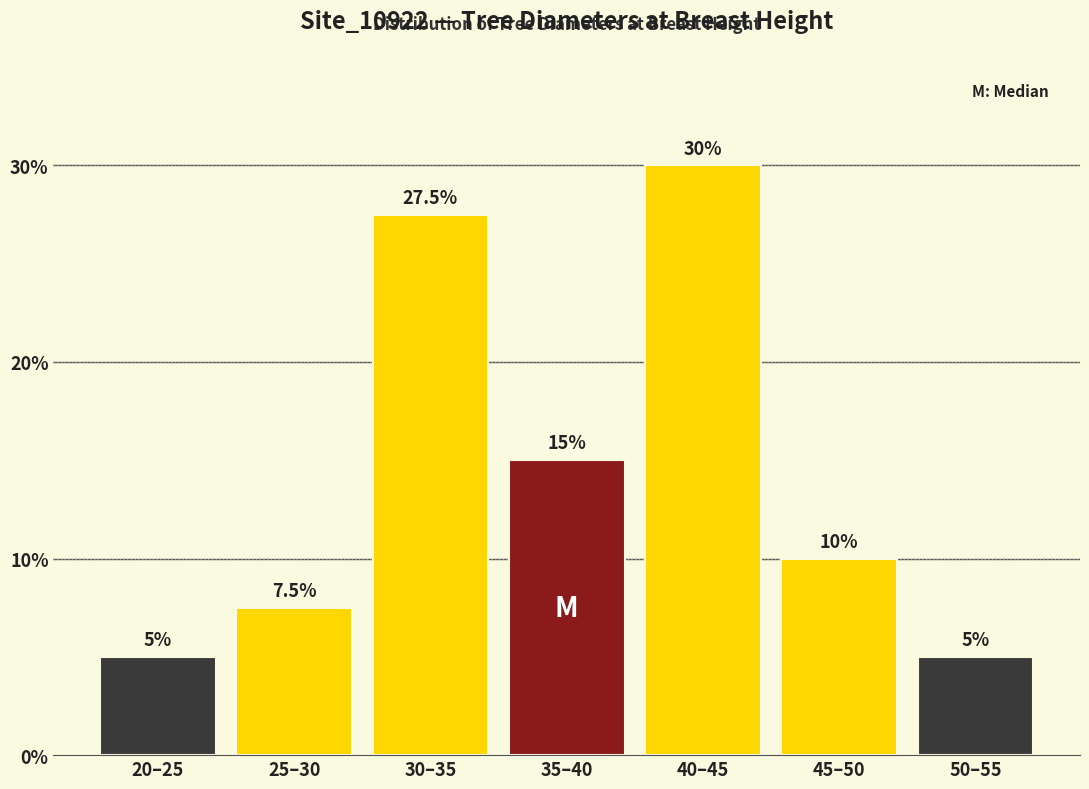

Reading left to right, what are all the values shown in this chart?

20–25=5.0	25–30=7.5	30–35=27.5	35–40=15.0	40–45=30.0	45–50=10.0	50–55=5.0